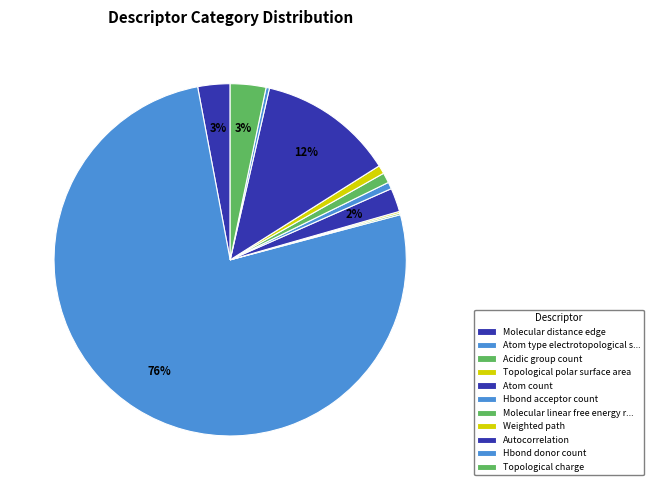

How many segments does this pie chart have?

11